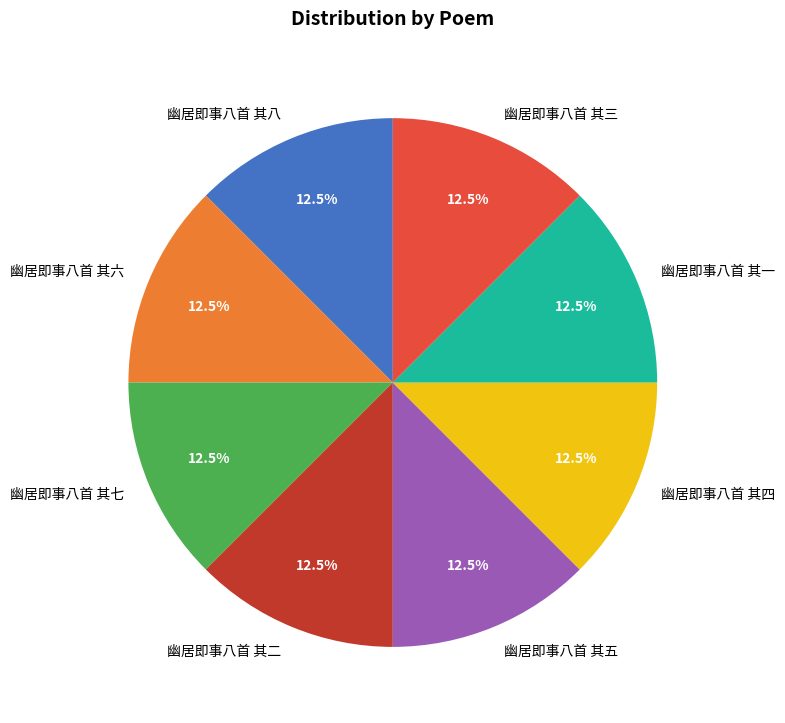

What is the total percentage of 幽居即事八首 其七 and 幽居即事八首 其八?

25.0%